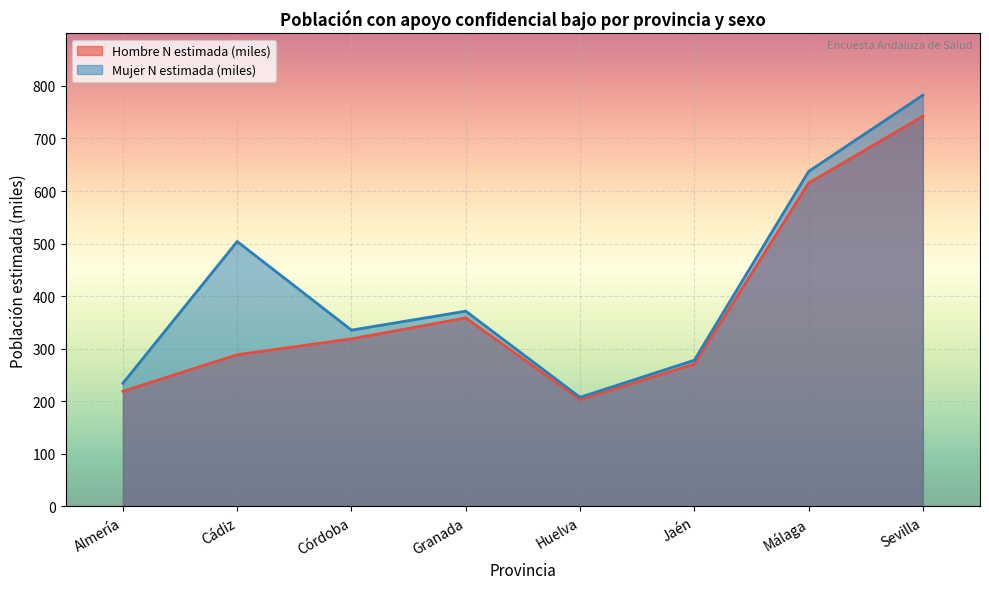

The value of Hombre N estimada (miles) at Málaga is 845.5. True or false?

False